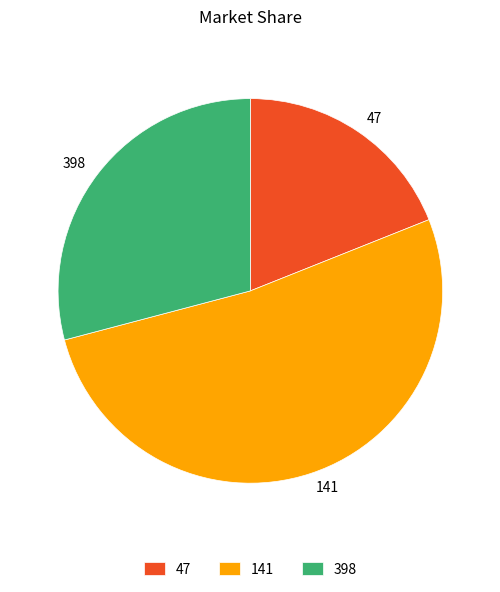

The 141 slice represents 57% of the pie. True or false?

False